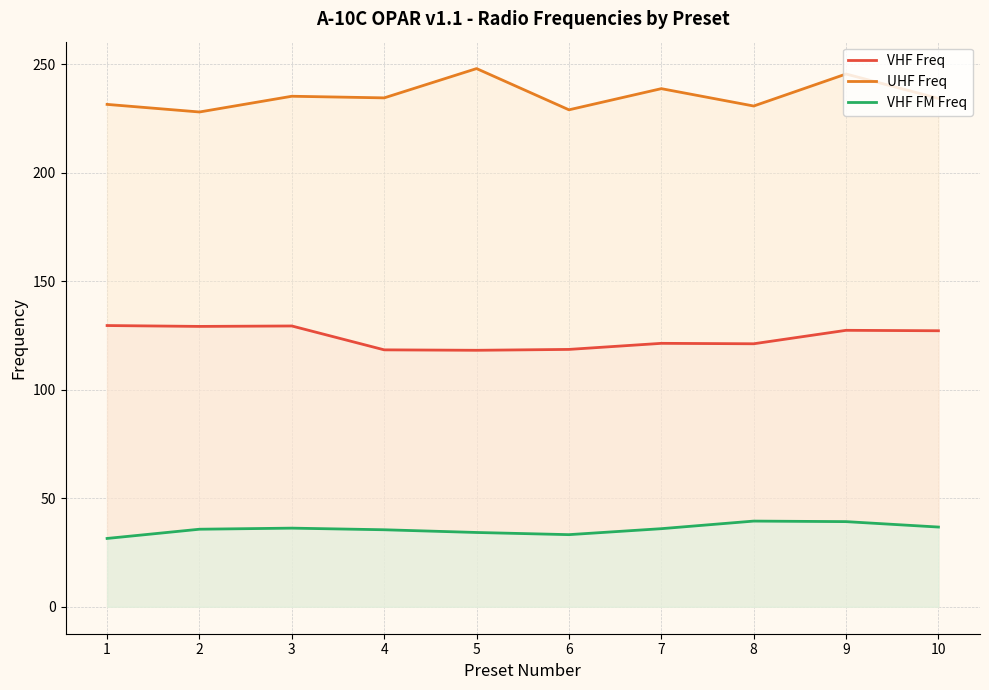

Reading left to right, what are all the values shown in this chart?

VHF Freq: 129.6	129.2	129.4	118.4	118.2	118.6	121.4	121.2	127.4	127.2
UHF Freq: 231.5	228.0	235.2	234.5	248.0	229.0	238.8	230.8	245.5	234.2
VHF FM Freq: 31.5	35.8	36.2	35.5	34.2	33.2	36.0	39.5	39.2	36.8